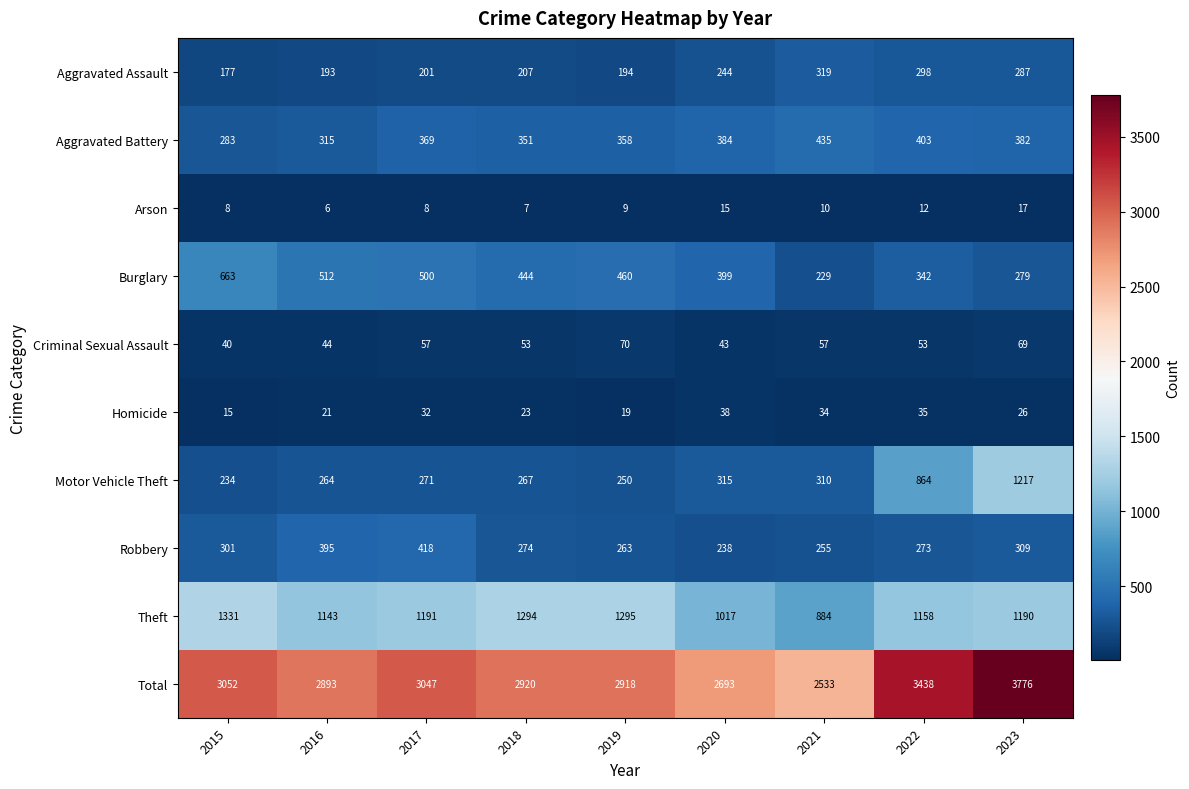

List the series in order of their peak value, lowest first.

Arson, Homicide, Criminal Sexual Assault, Aggravated Assault, Robbery, Aggravated Battery, Burglary, Motor Vehicle Theft, Theft, Total